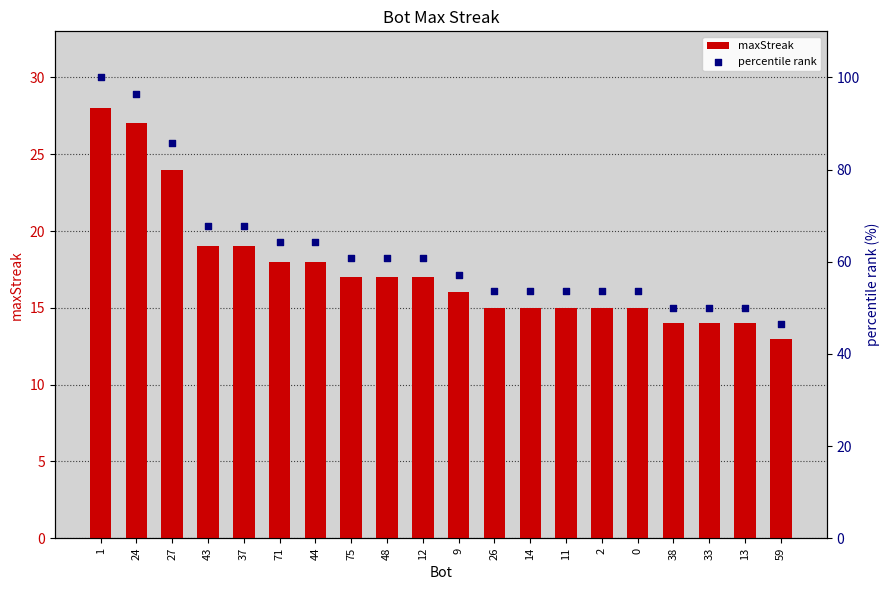

Which series has the largest Y range (max minus min)?

percentile rank